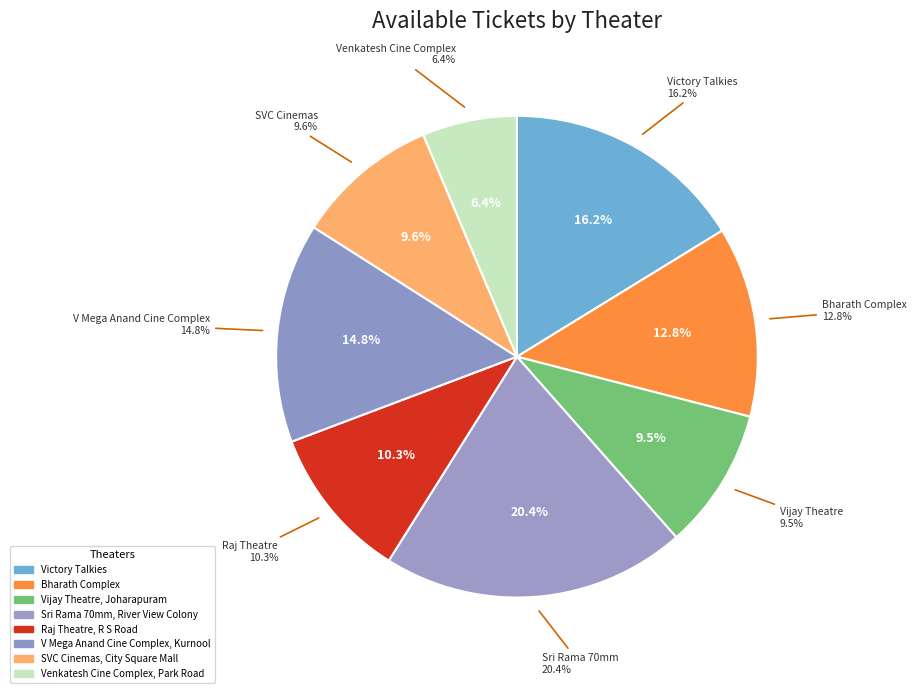

Which category has the smallest portion of the pie?

Venkatesh Cine Complex, Park Road